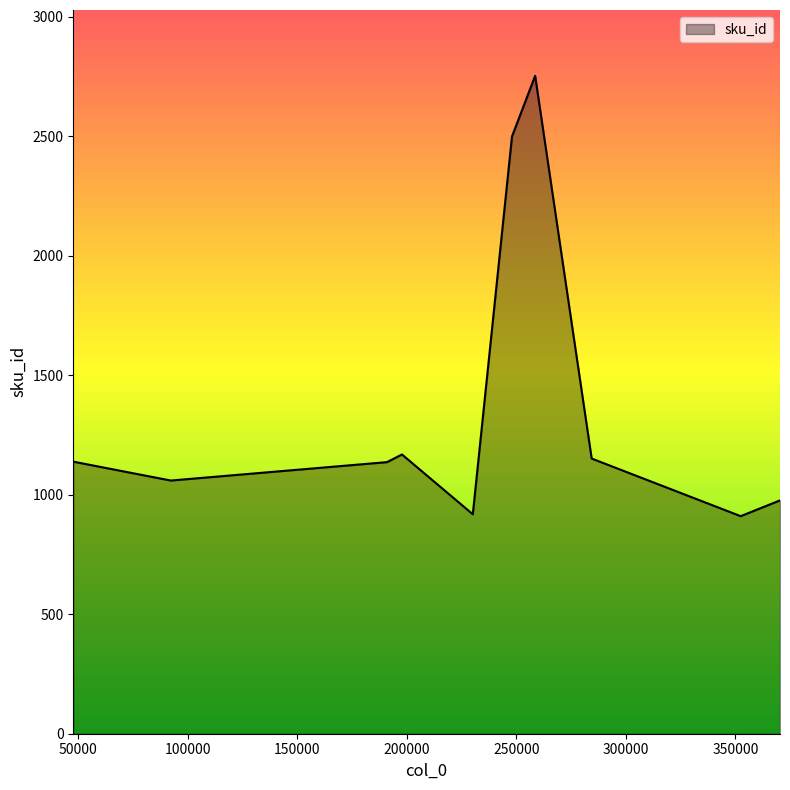

What is the greatest value displayed?

2752